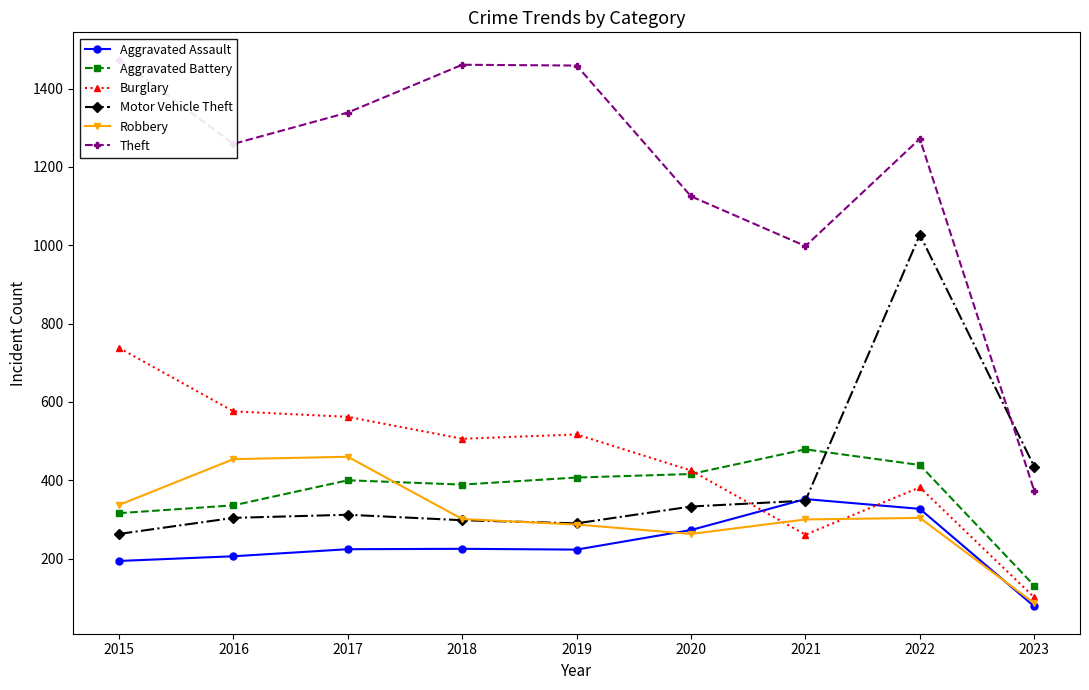

True or false: Theft and Burglary cross at least once.

False